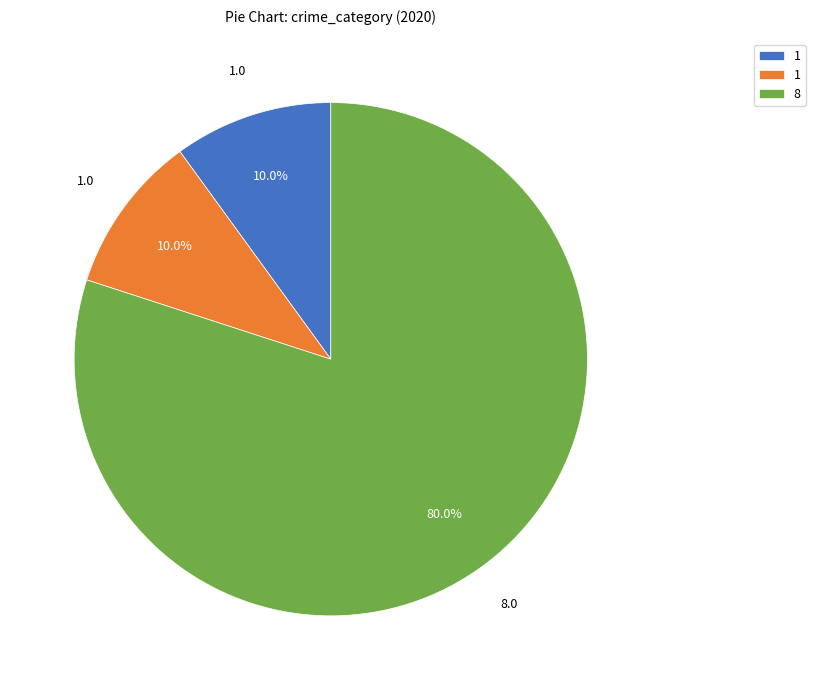

Does any single category account for the majority?

Yes